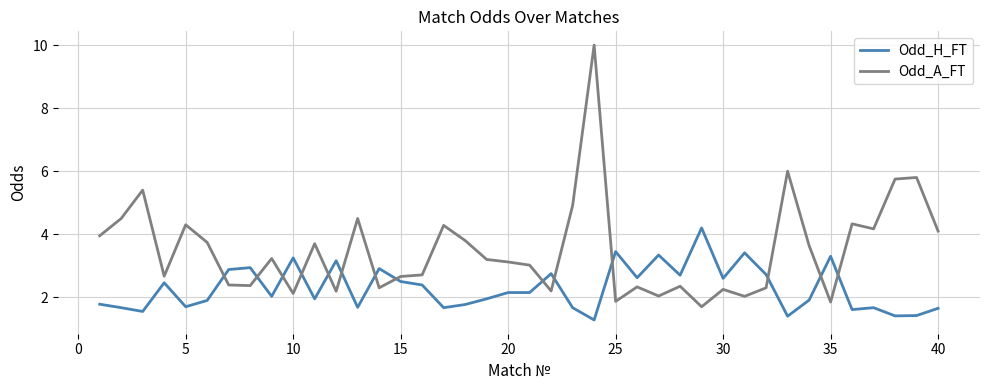

After their last crossing, which series has the higher values: Odd_A_FT or Odd_H_FT?

Odd_A_FT